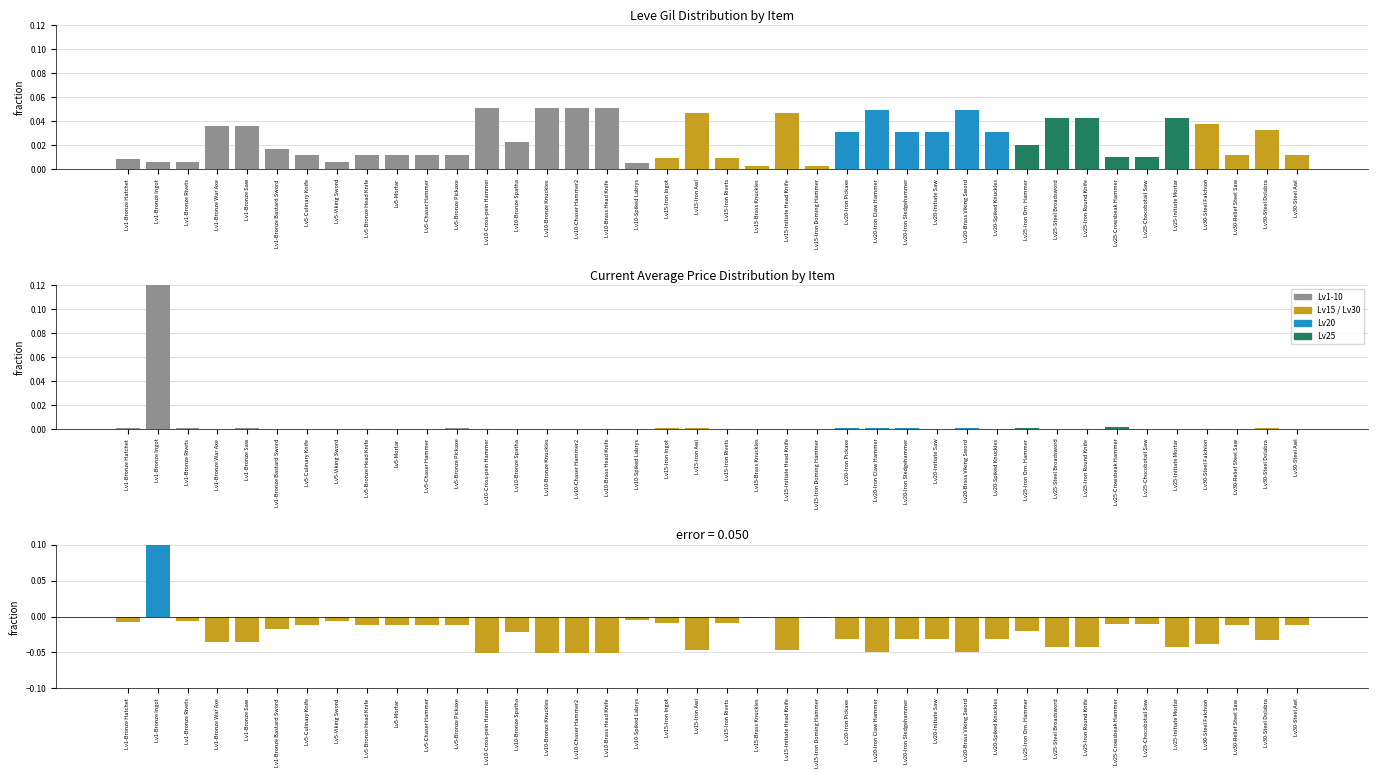

Which has a higher value, Lv25-Steel Broadsword or Lv20-Brass Viking Sword?

Lv20-Brass Viking Sword